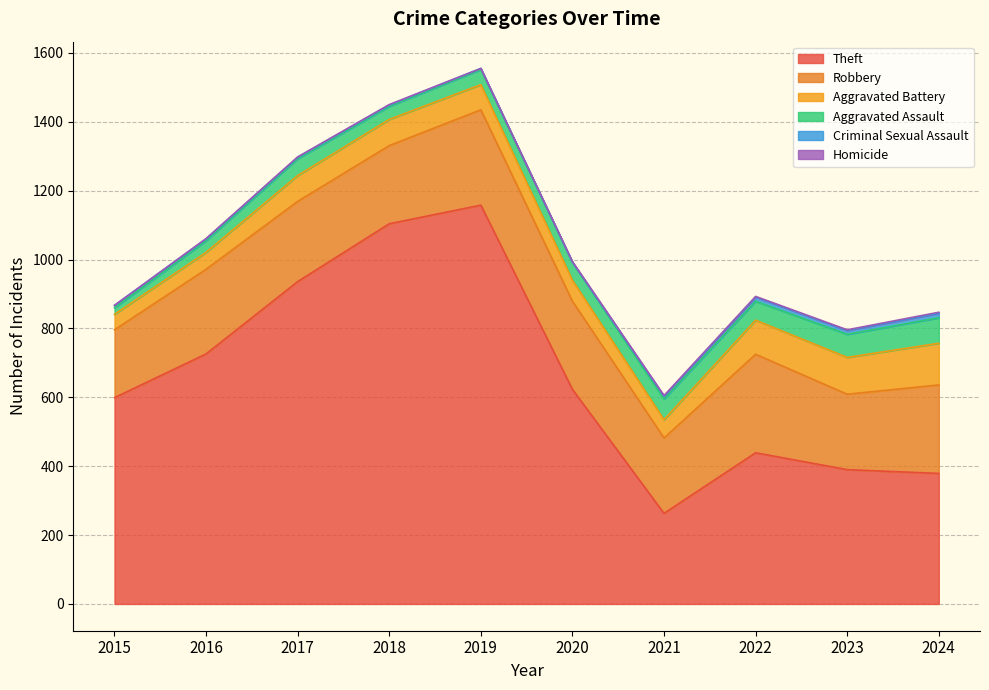

True or false: Aggravated Assault and Theft cross at least once.

False